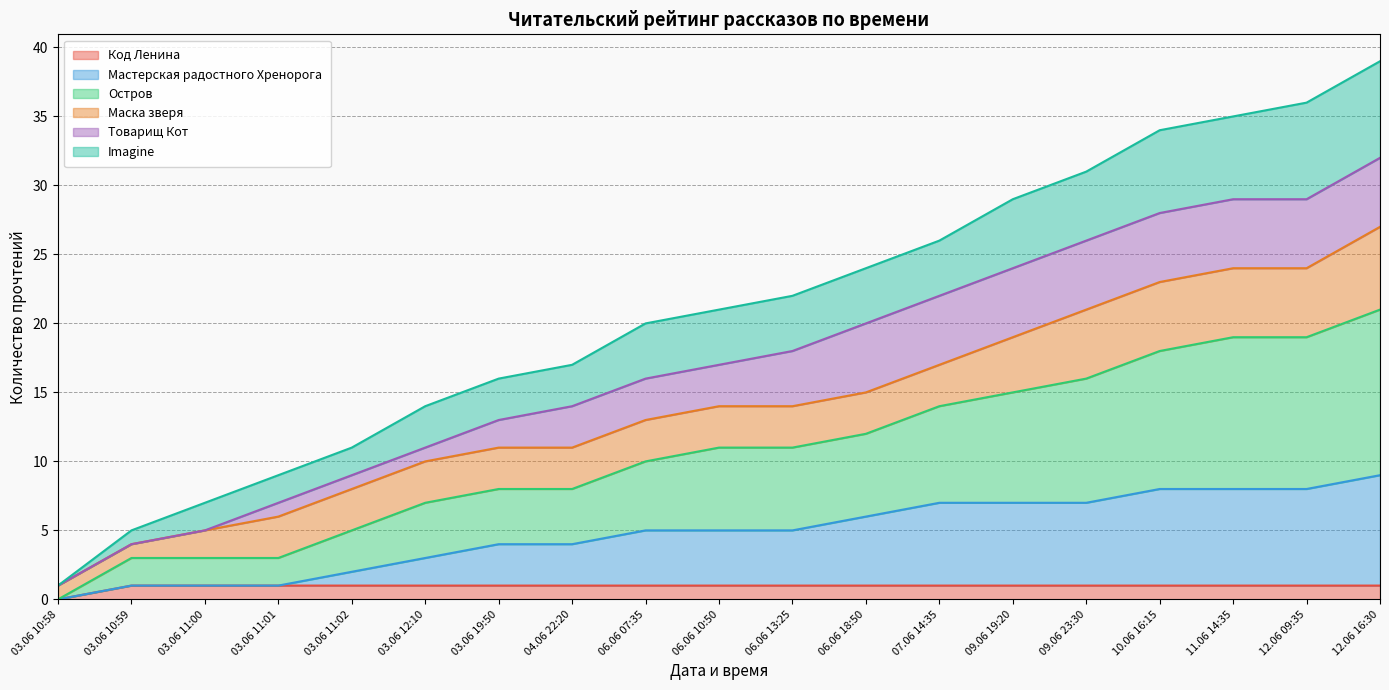

Which has a higher value, 11.06 14:35 or 06.06 18:50?

11.06 14:35